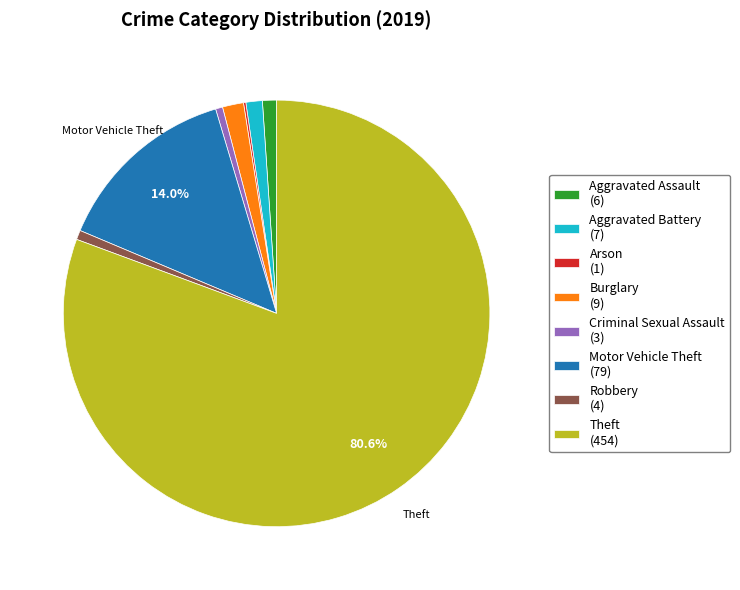

Which category has the biggest portion of the pie?

Theft (454)